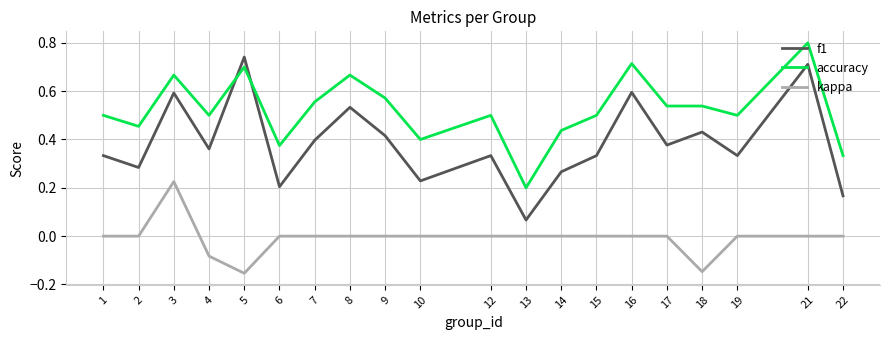

True or false: kappa and accuracy intersect in this chart.

False